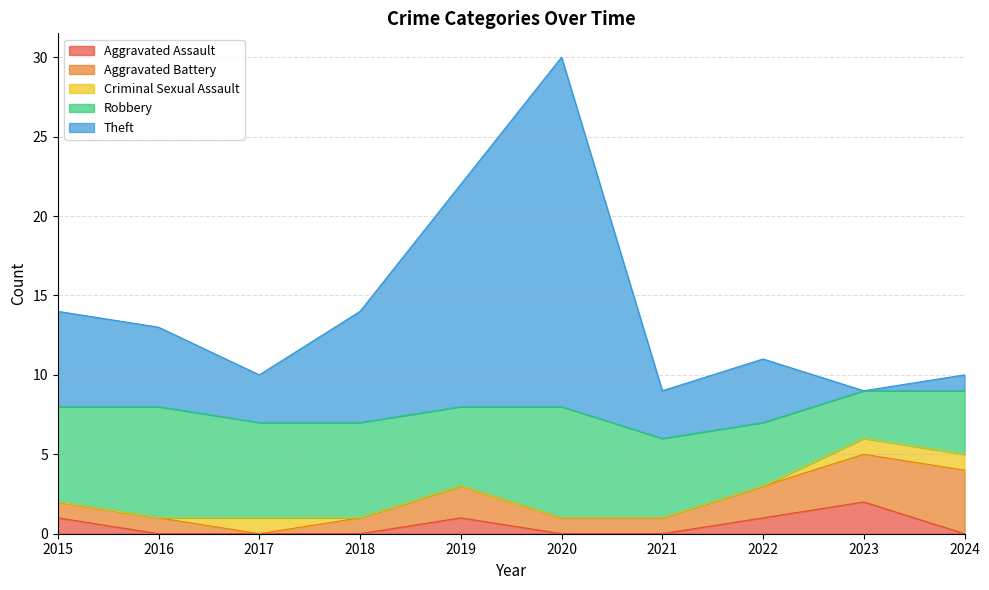

True or false: Criminal Sexual Assault and Theft intersect in this chart.

True